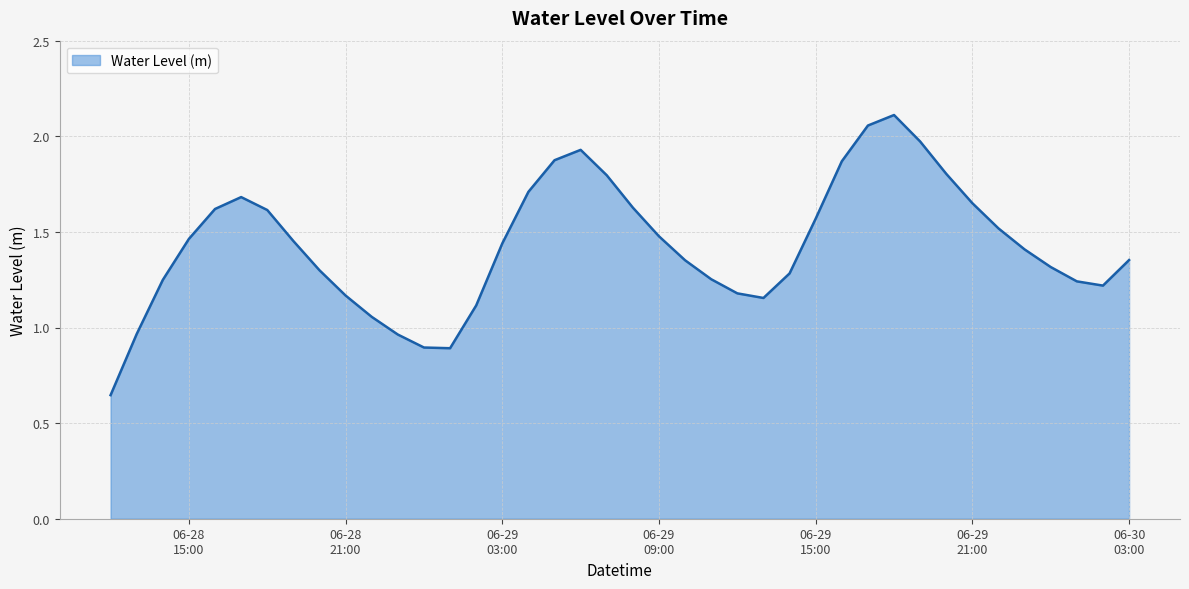

At which label does the data first exceed 1?

2024-06-28 14:00:00